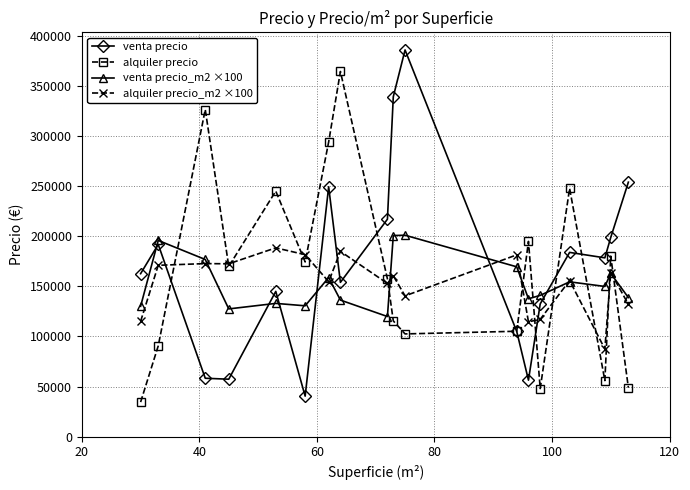

Does the chart have visible grid lines?

Yes